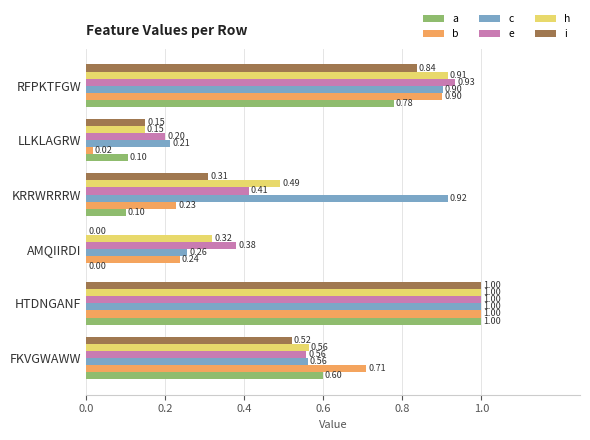

Which series has the largest total across all categories?

c